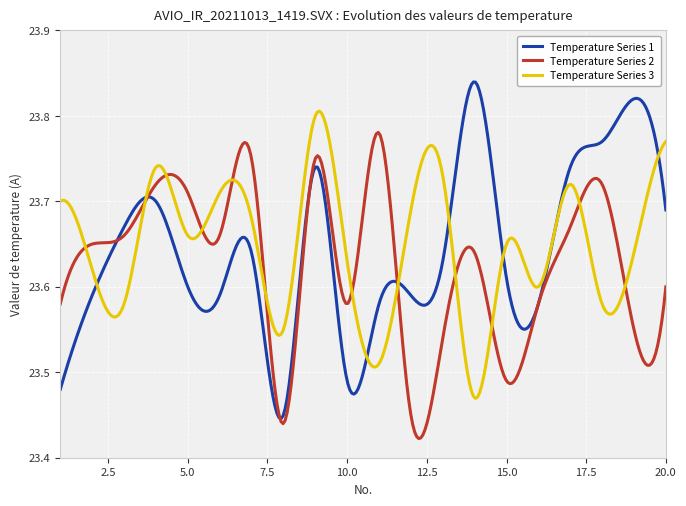

True or false: Temperature Series 2 and Temperature Series 1 cross at least once.

True